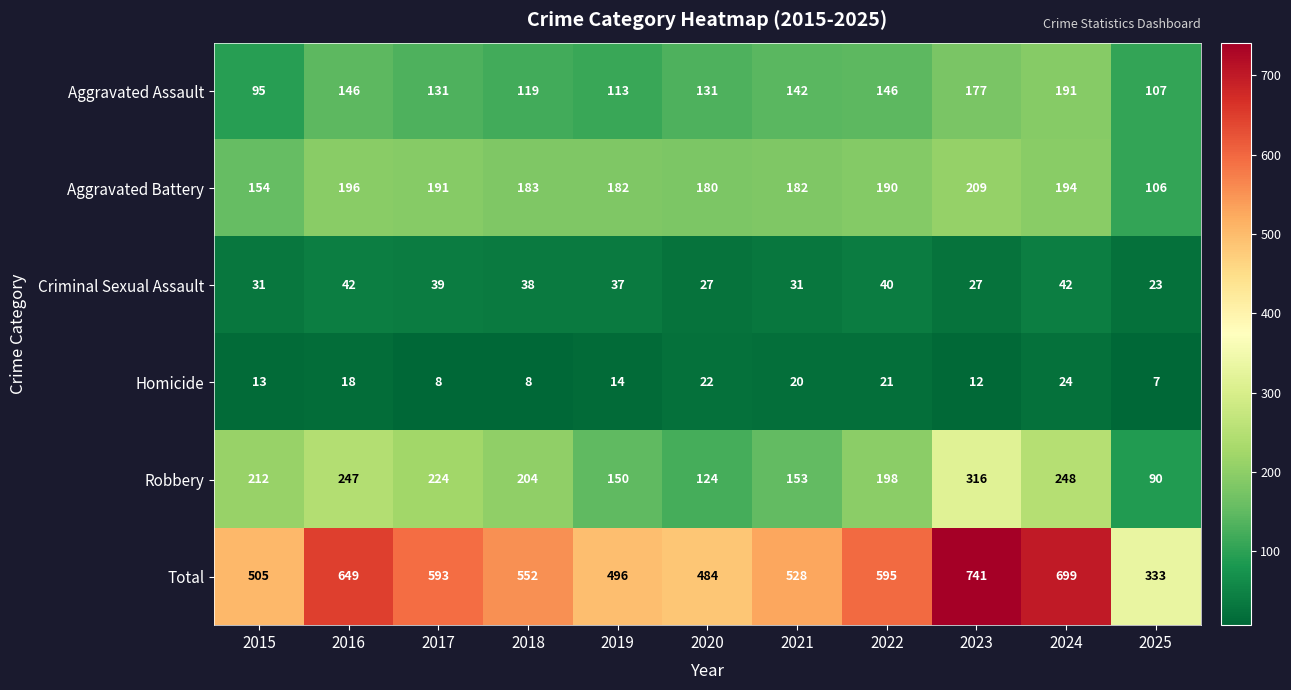

True or false: Total has a value of 593 at 2017.

True